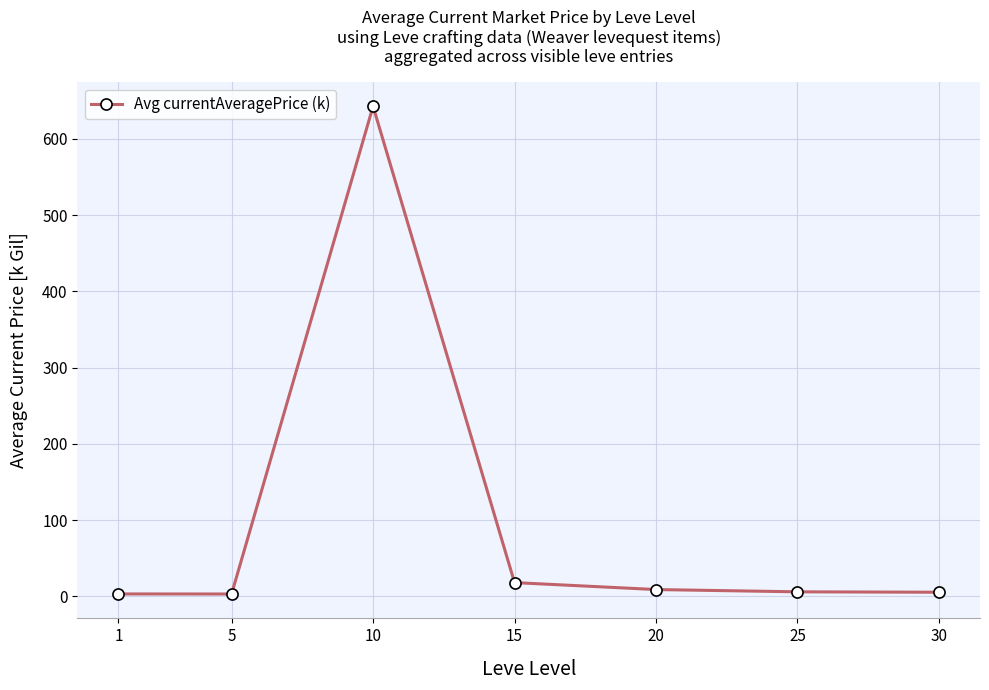

How many data points does each series have?

7